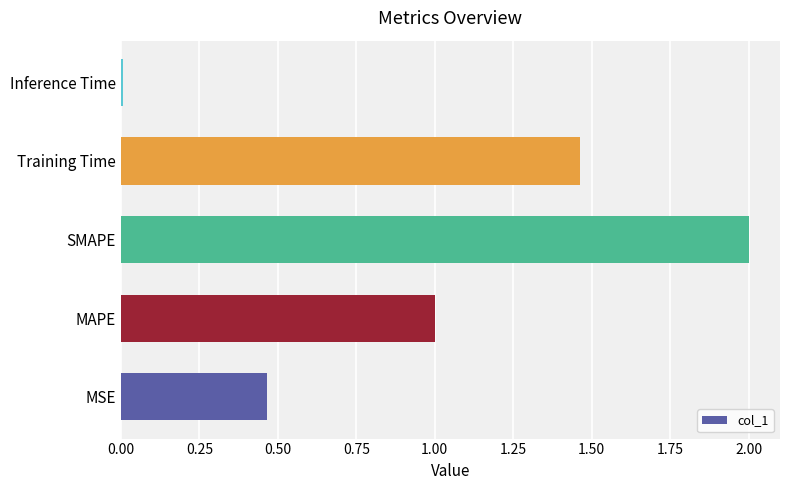

What is the change in value from MSE to Training Time?

+1.0